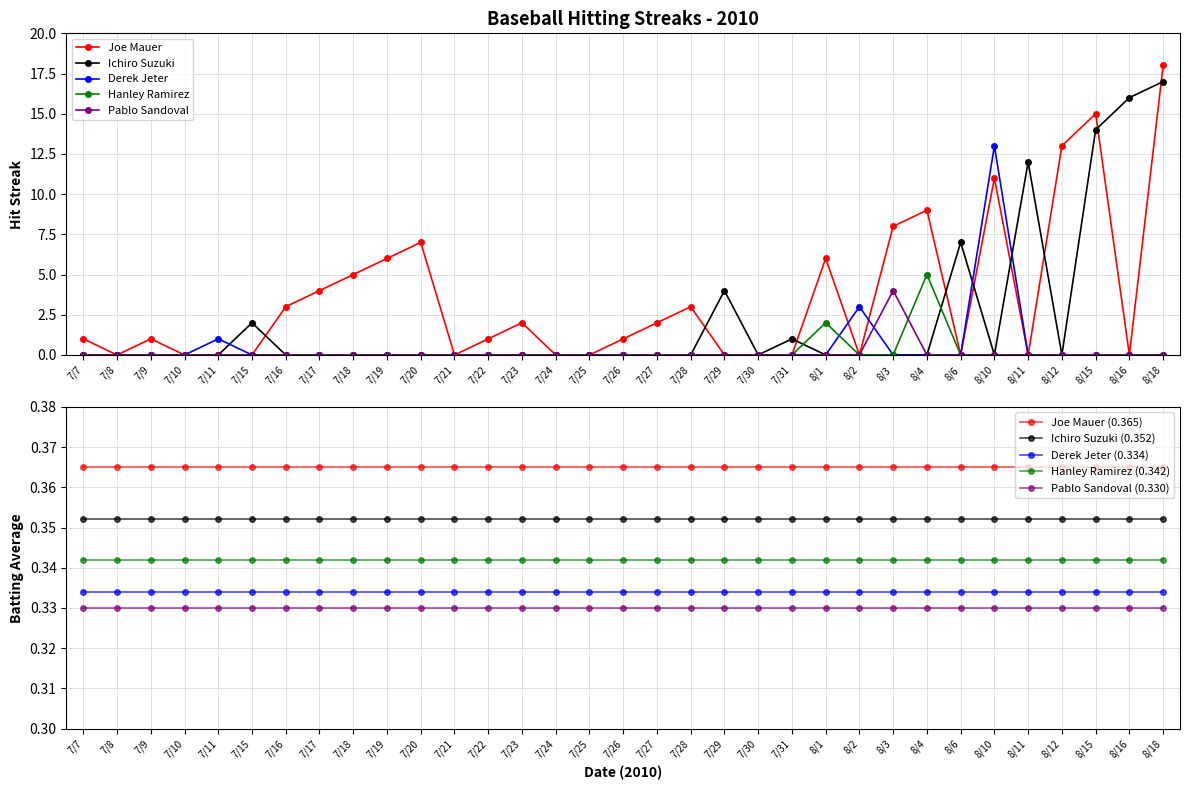

True or false: Ichiro Suzuki has more than 1 points higher than both neighbors.

True